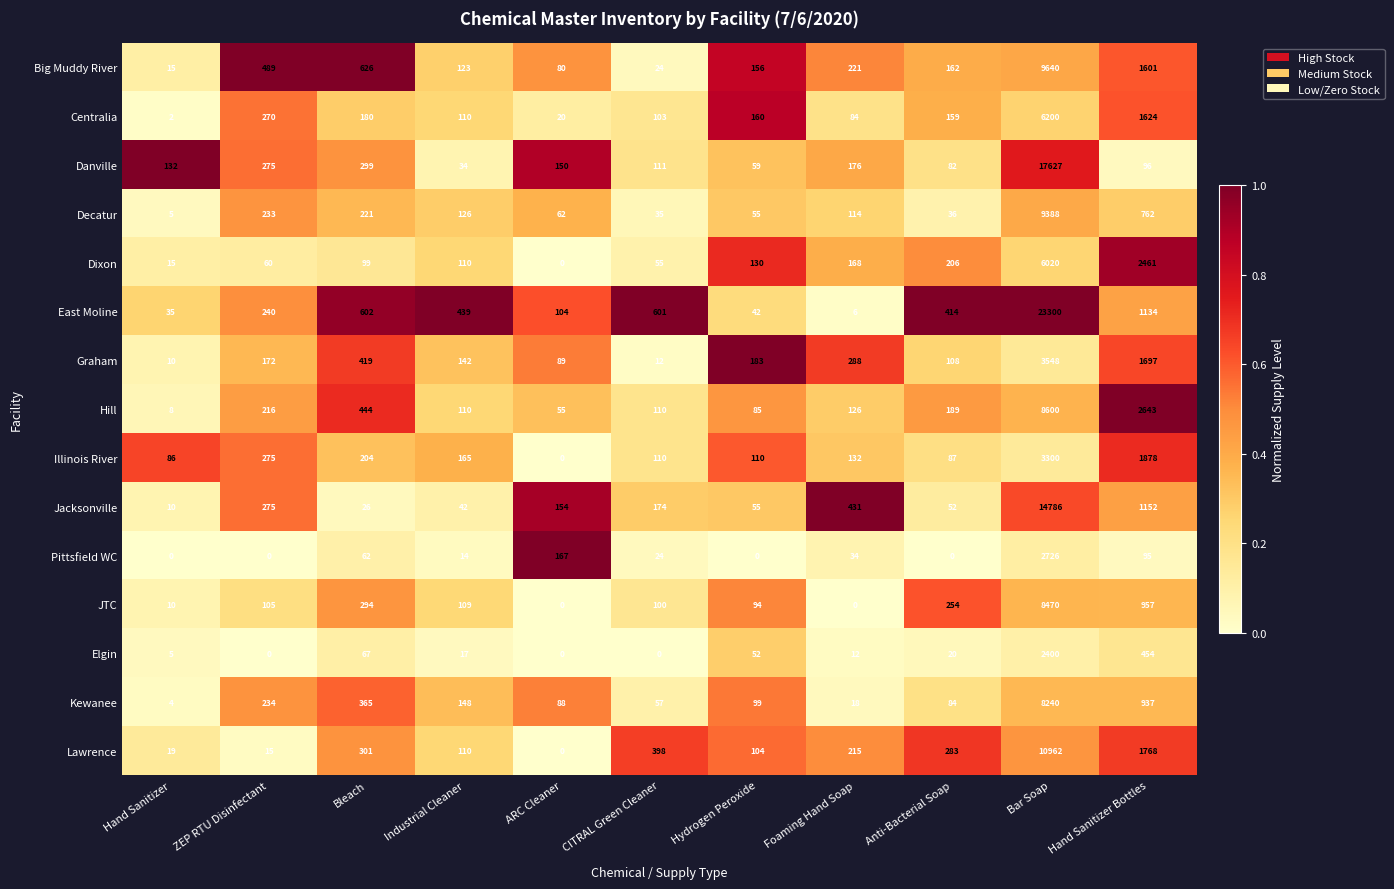

How many distinct data groups are displayed?

15